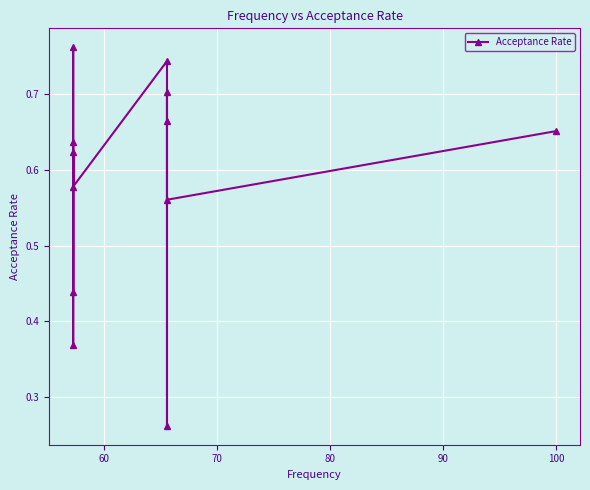

What is the difference between the second highest and minimum values?

0.5